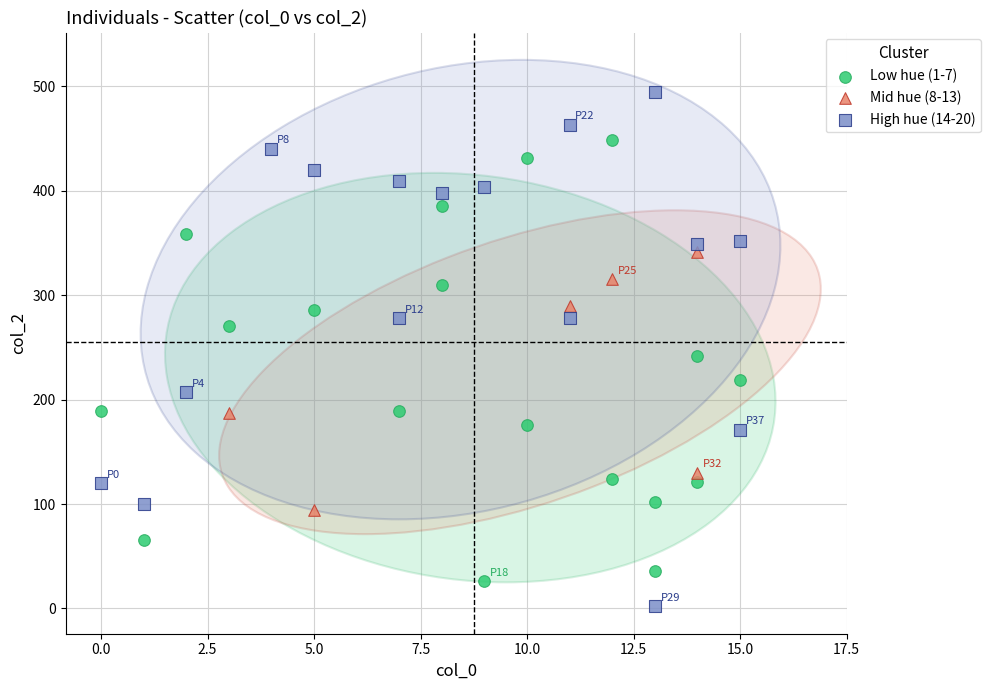

Which series reaches the maximum Y coordinate?

High hue (14-20)